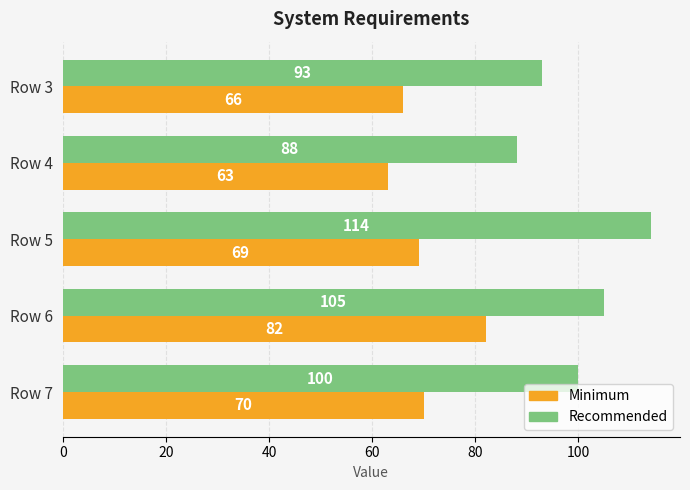

Where is Minimum nearest to the value 72?

Row 7